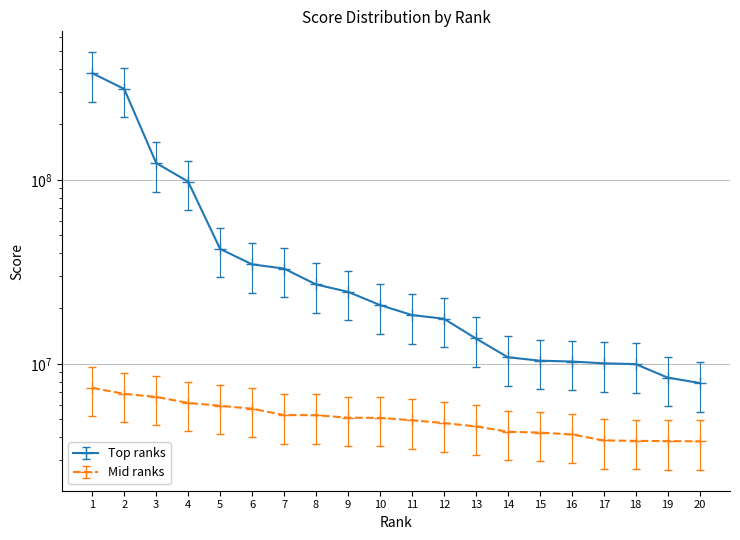

At how many categories does at least one series exceed 241185130?

1